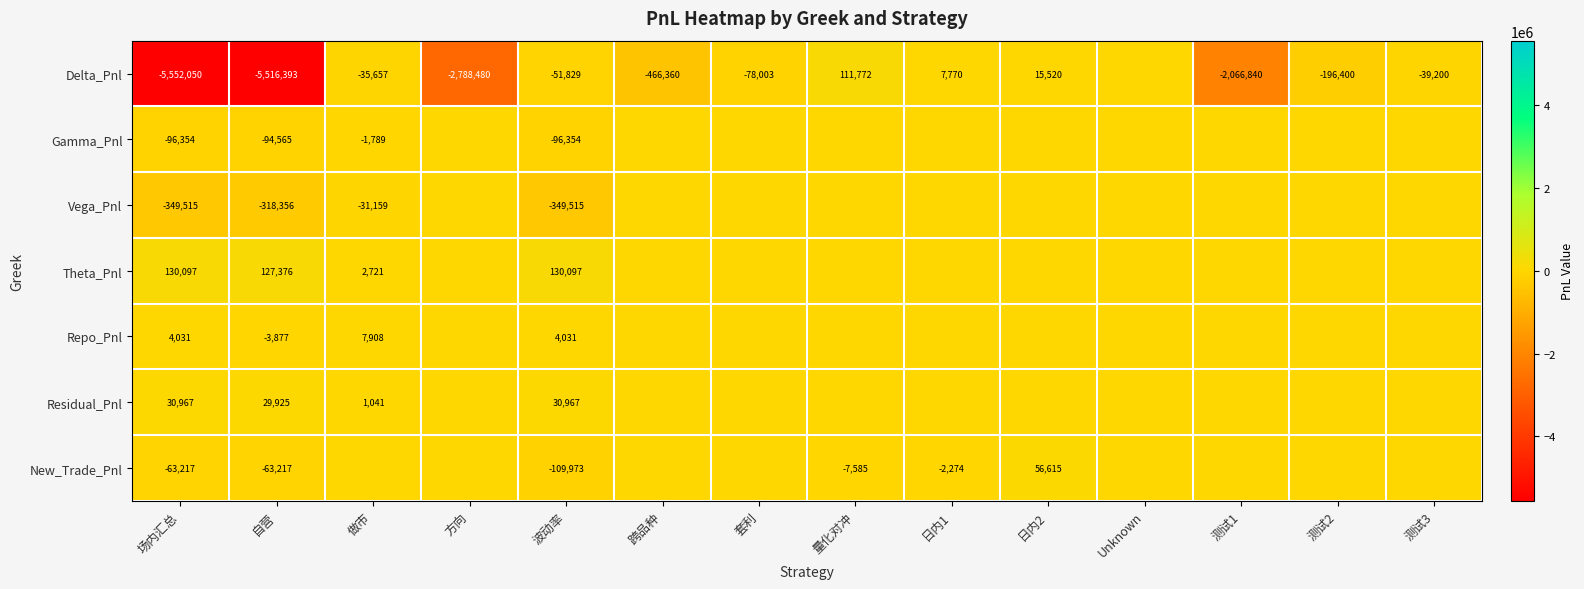

Is it true that Vega_Pnl equals -349515 at 波动率?

True